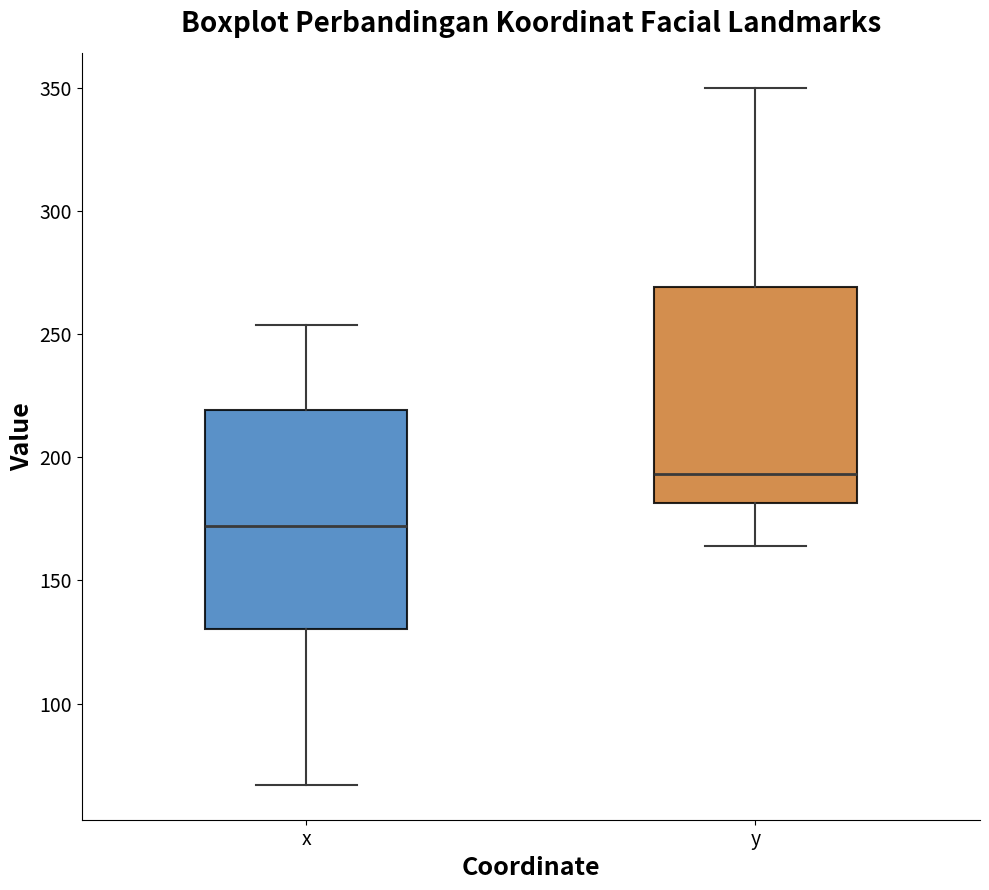

Which box's median line is the highest?

y